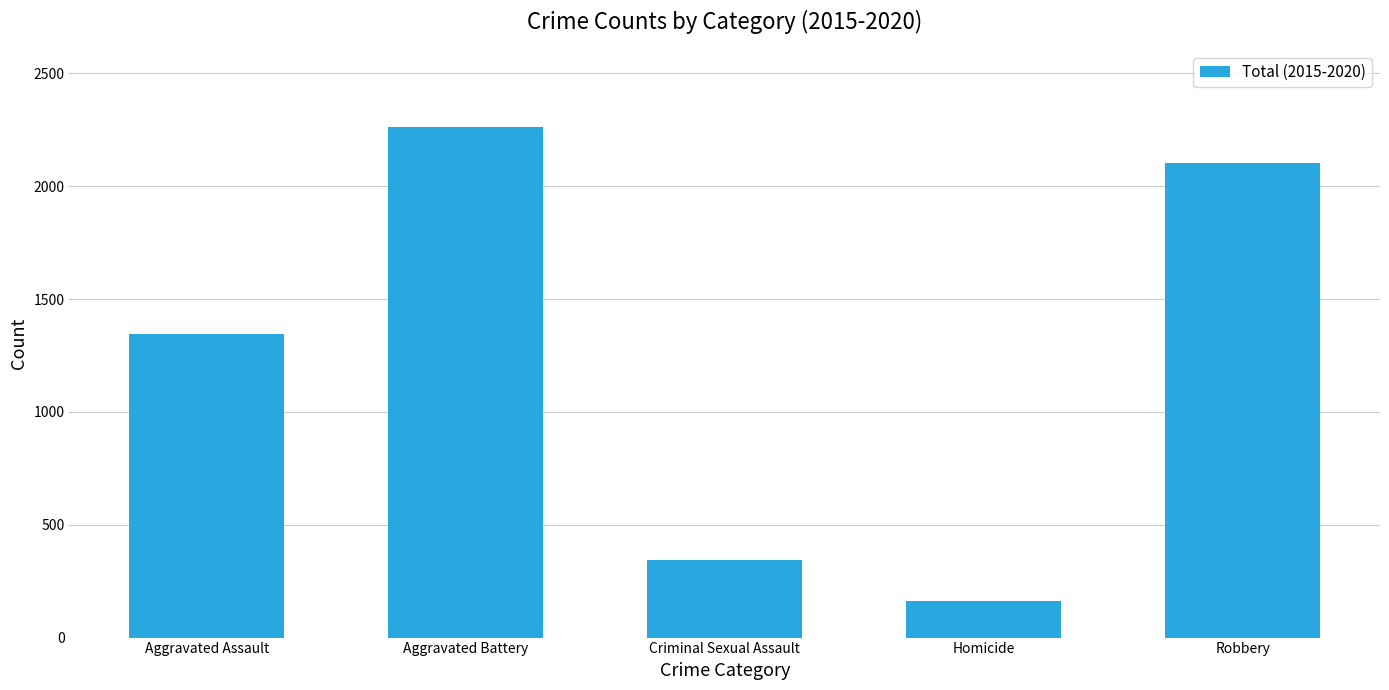

At which category does the chart reach its minimum across all series?

Homicide